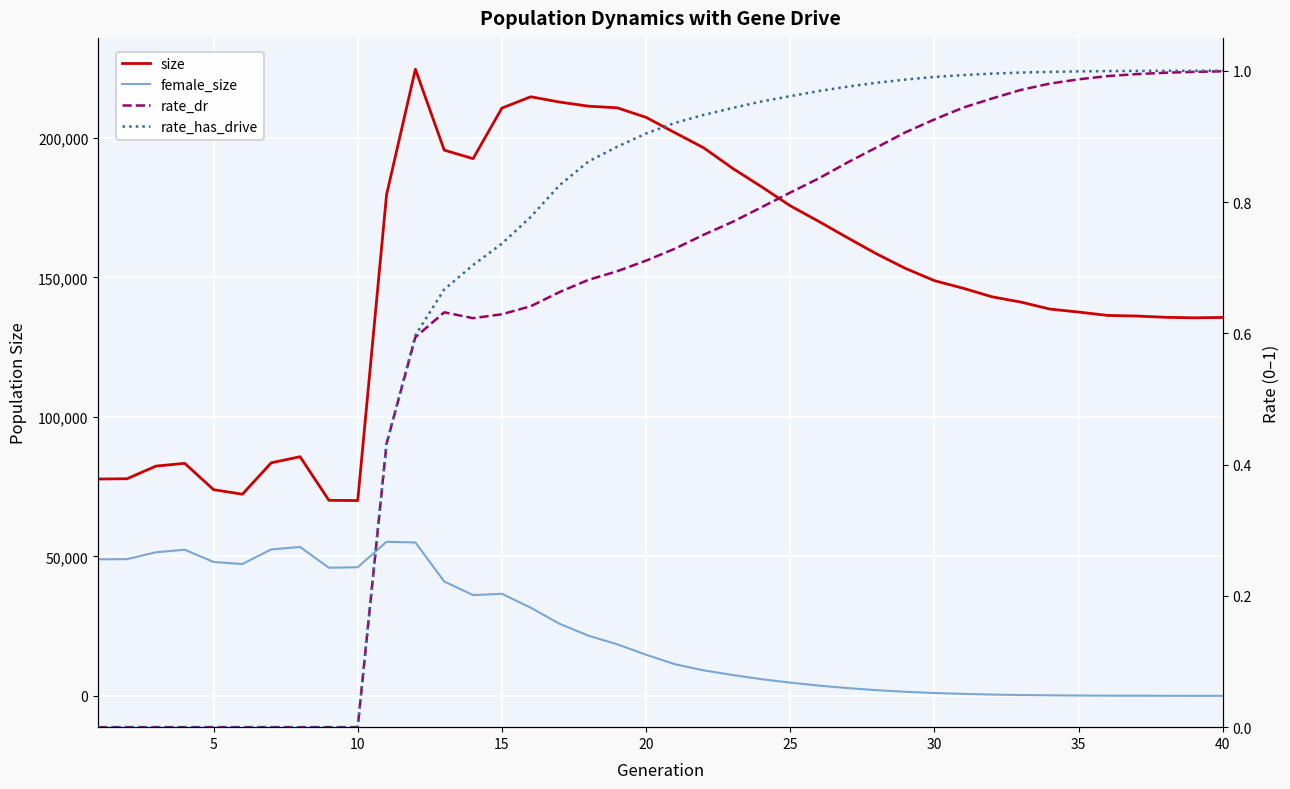

Is it true that female_size equals 77118.3 at 25?

False